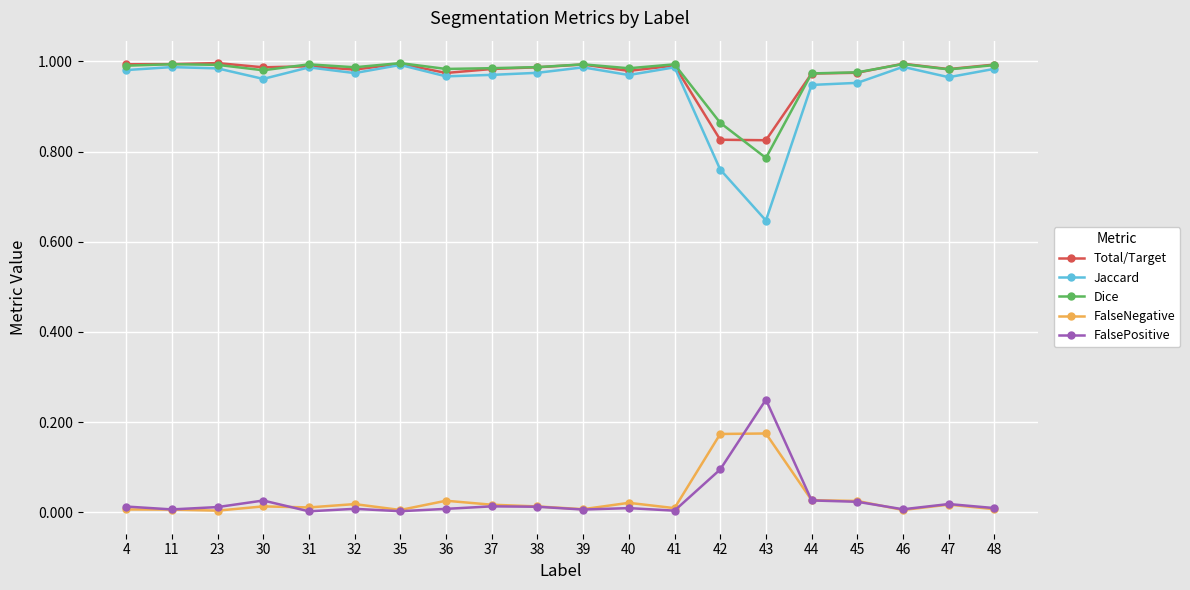

What are all the series names shown in the legend?

Total/Target, Jaccard, Dice, FalseNegative, FalsePositive